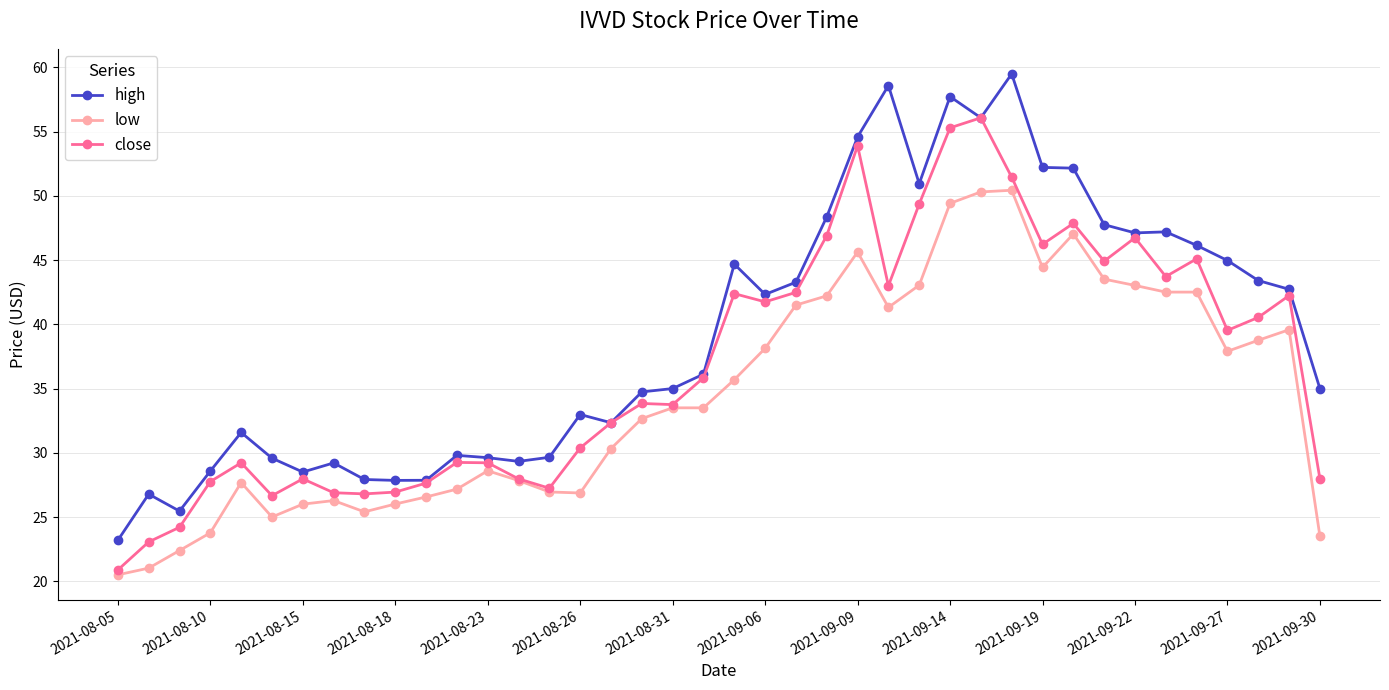

What is the value of the low point at the 4th from the left?

23.8